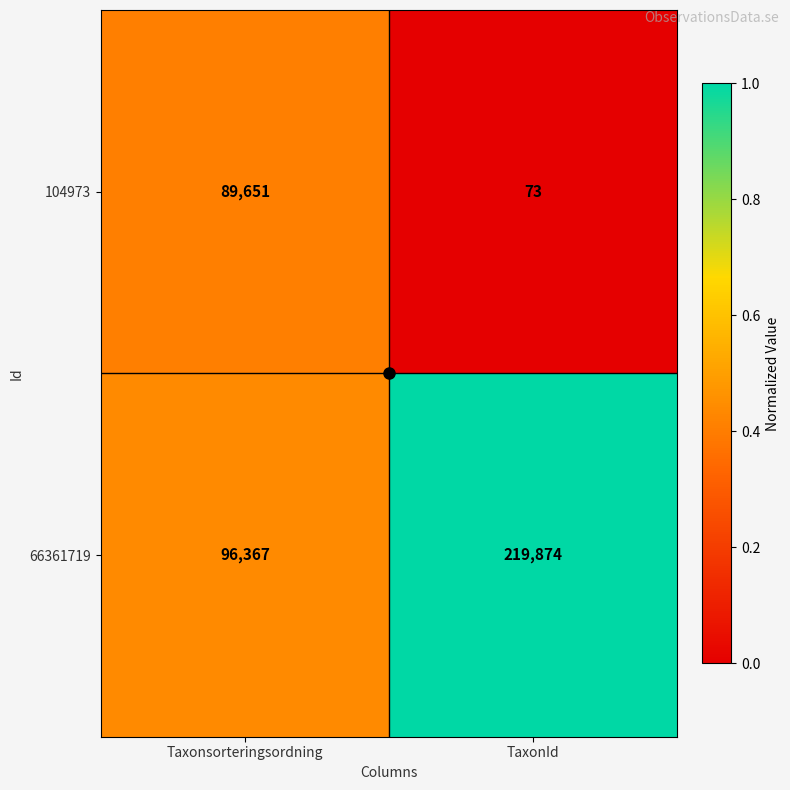

Which series has the widest spread of values?

66361719